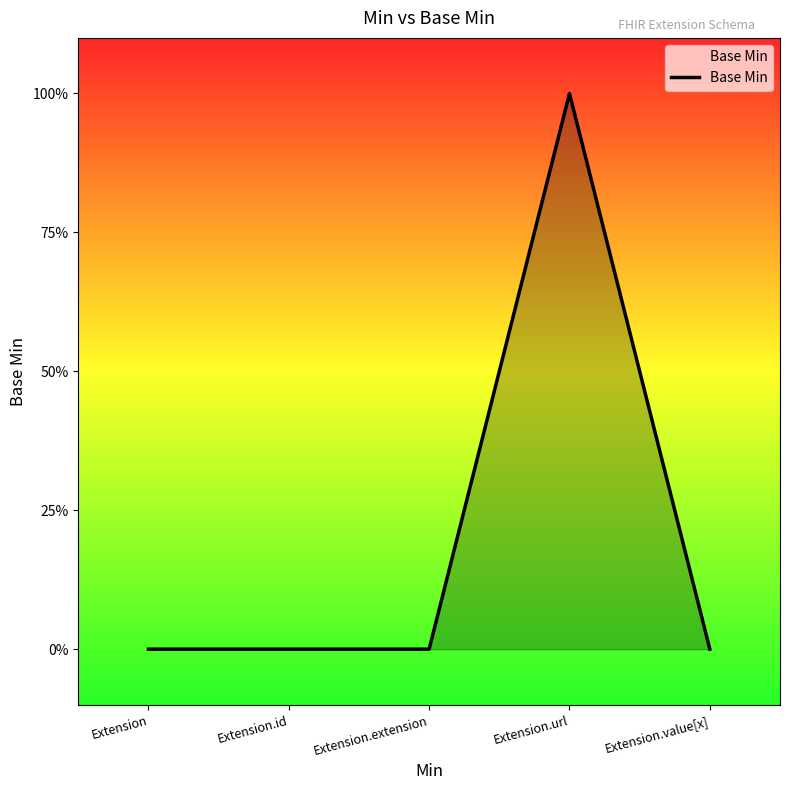

What position from the right is Extension.extension?

3